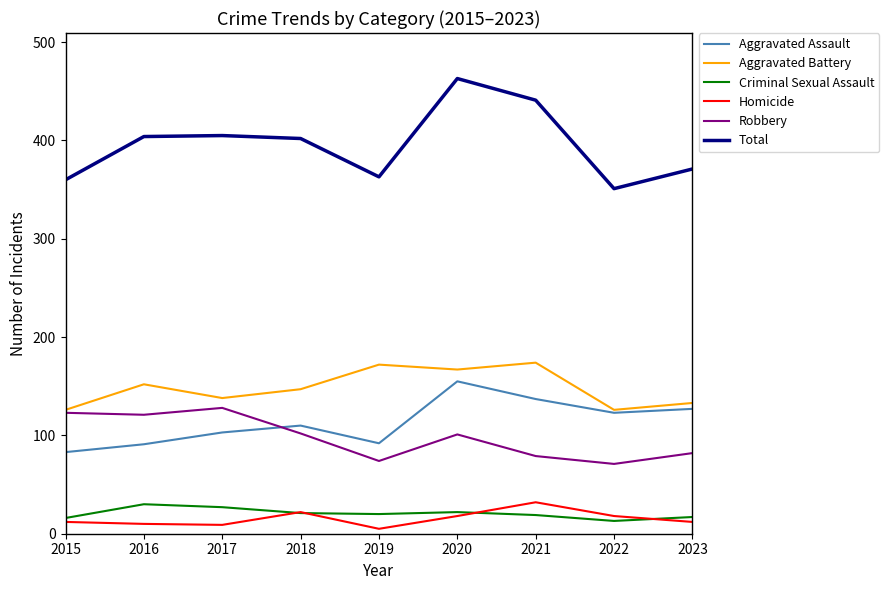

Which series has the widest spread of values?

Total